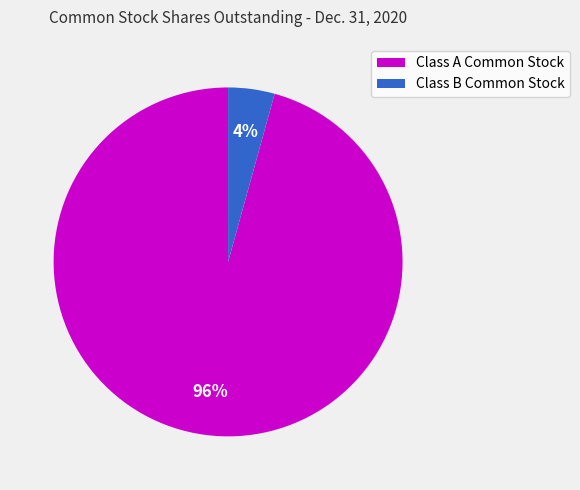

Does any single category account for the majority?

Yes